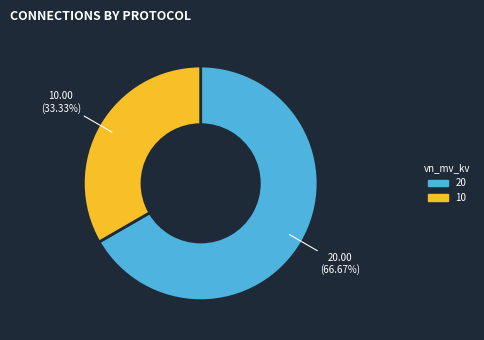

Is there a majority slice in this chart?

Yes